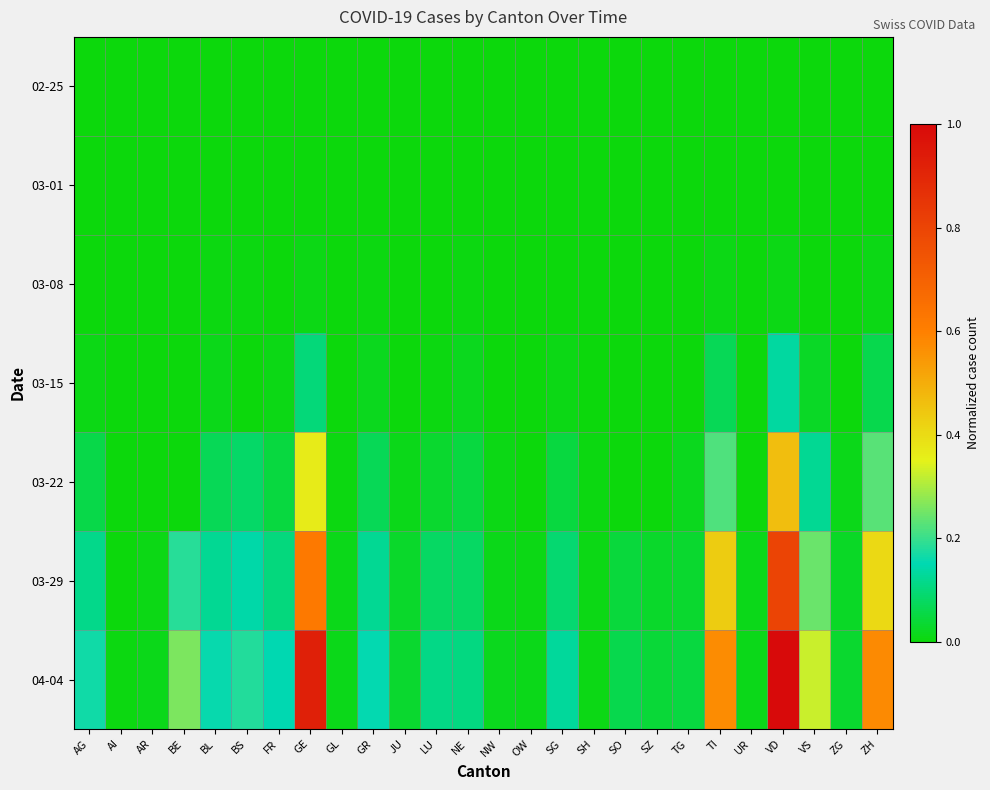

At which category does the chart reach its peak across all series?

VD